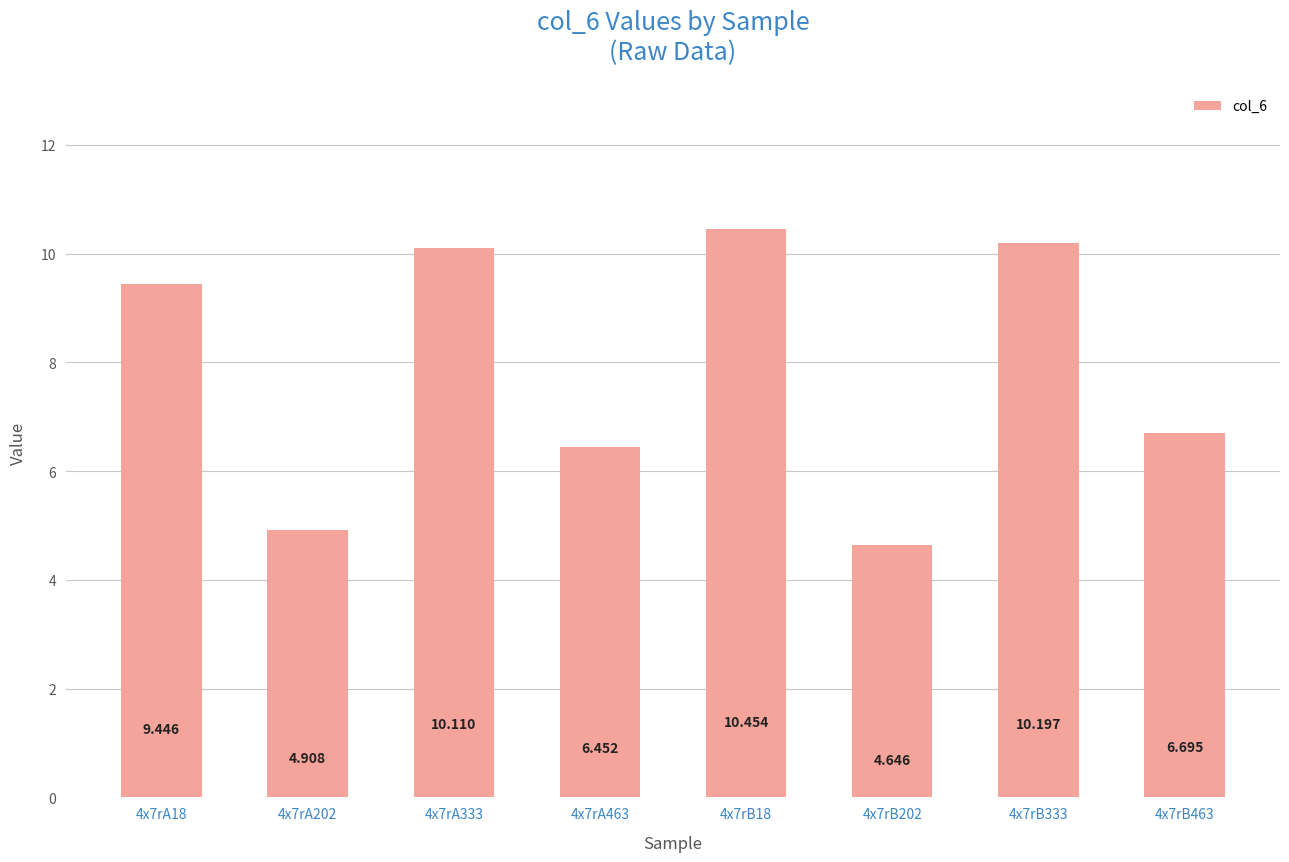

What is the difference between the second highest and minimum values?

5.6